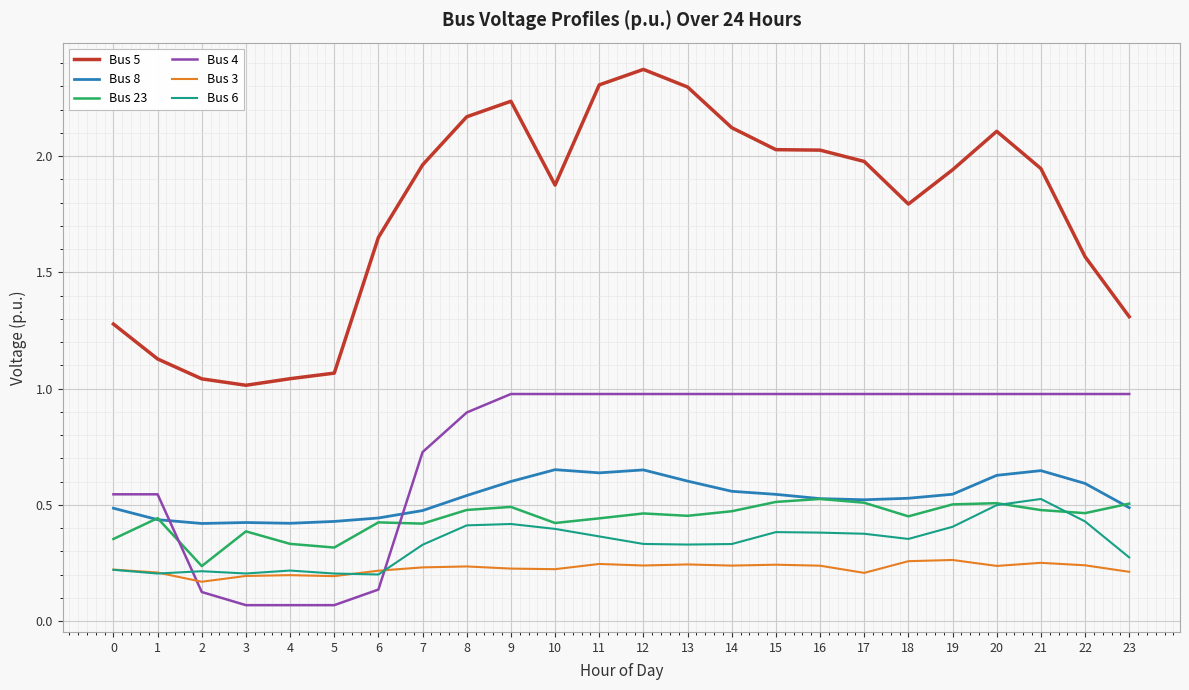

How many lines are shown in the chart?

6